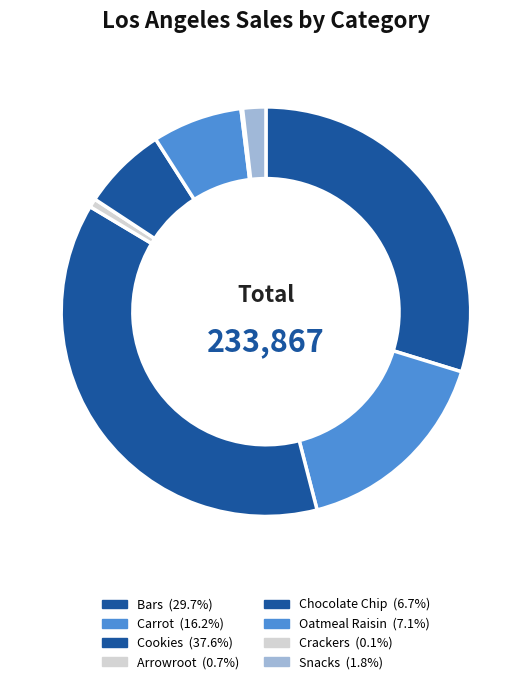

Does Oatmeal Raisin account for over 50% of the chart?

No